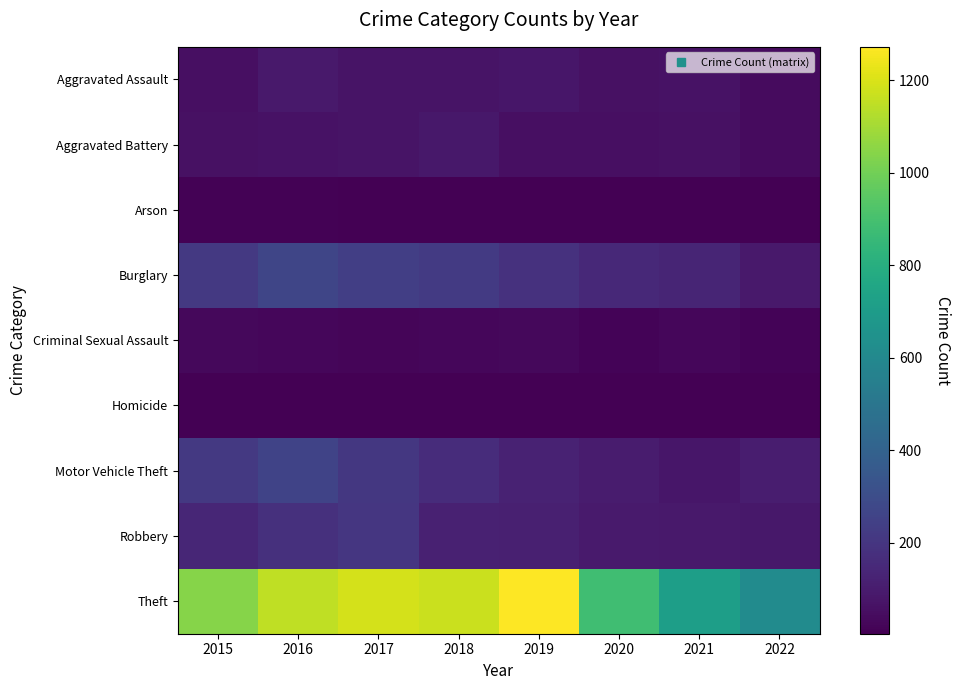

At which category is the sum across all series the highest?

2016